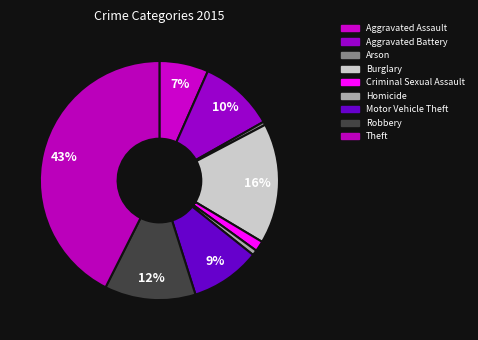

To the nearest percent, what is the difference between the largest and smallest slice percentages?

42%